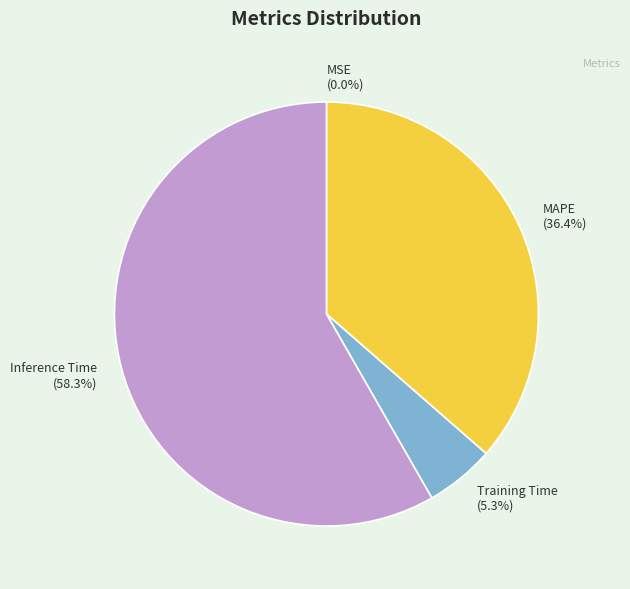

What is the total percentage of Inference Time (58.3%) and Training Time (5.3%)?

63.6%